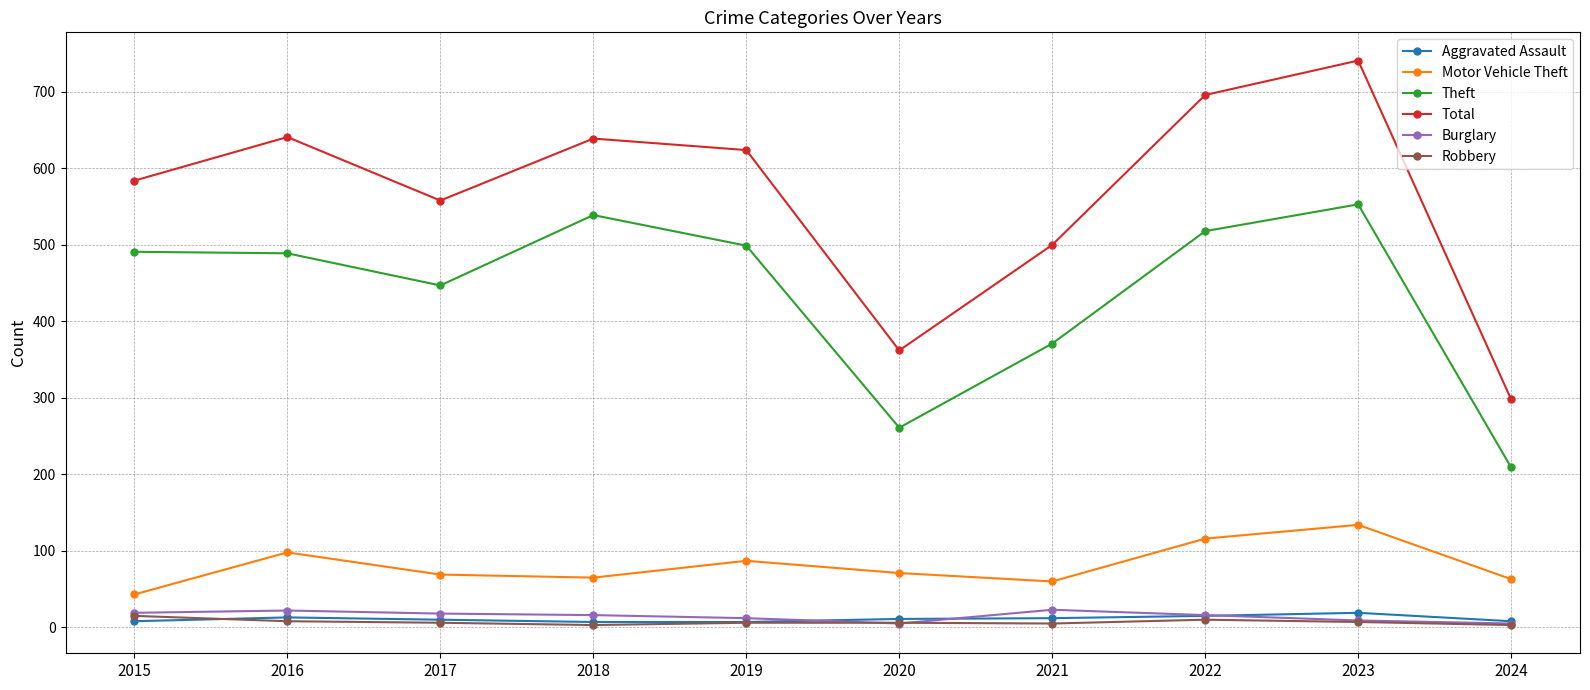

What are all the series names shown in the legend?

Aggravated Assault, Motor Vehicle Theft, Theft, Total, Burglary, Robbery